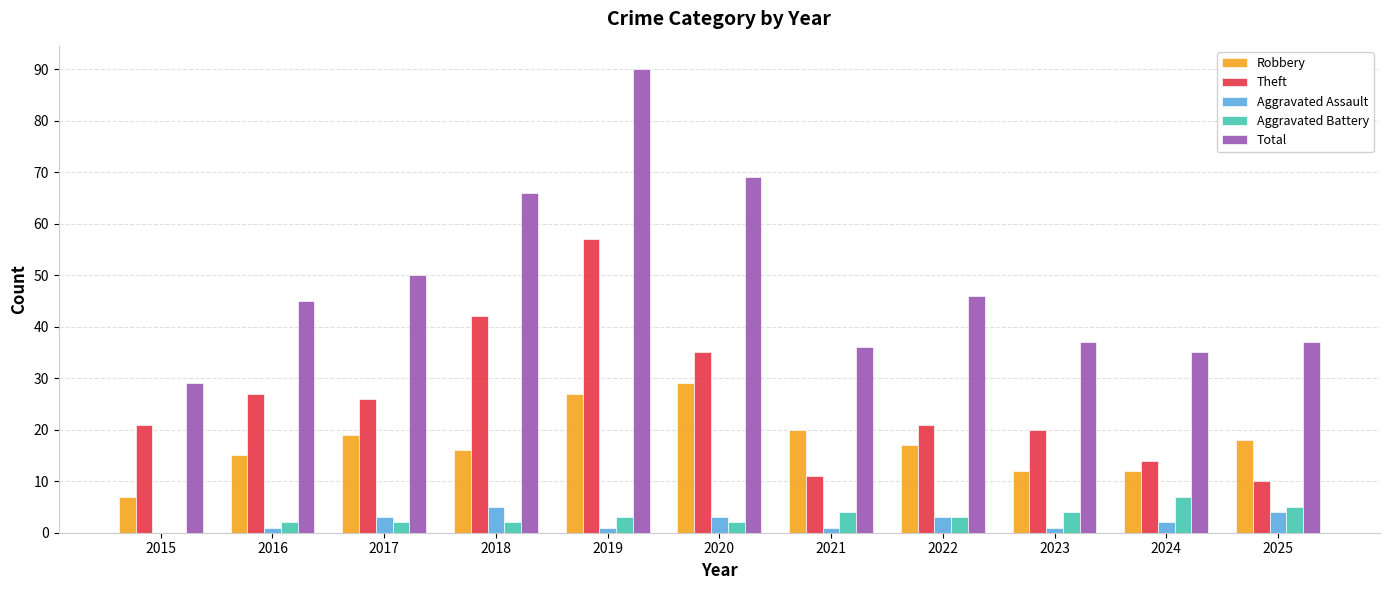

Which series has the largest total across all categories?

Total